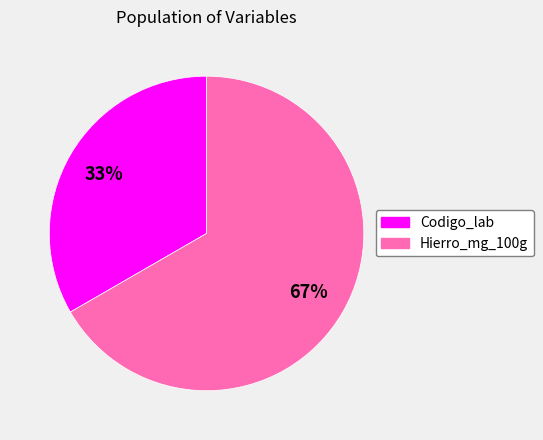

Rank the categories by value from highest to lowest.

Hierro_mg_100g, Codigo_lab